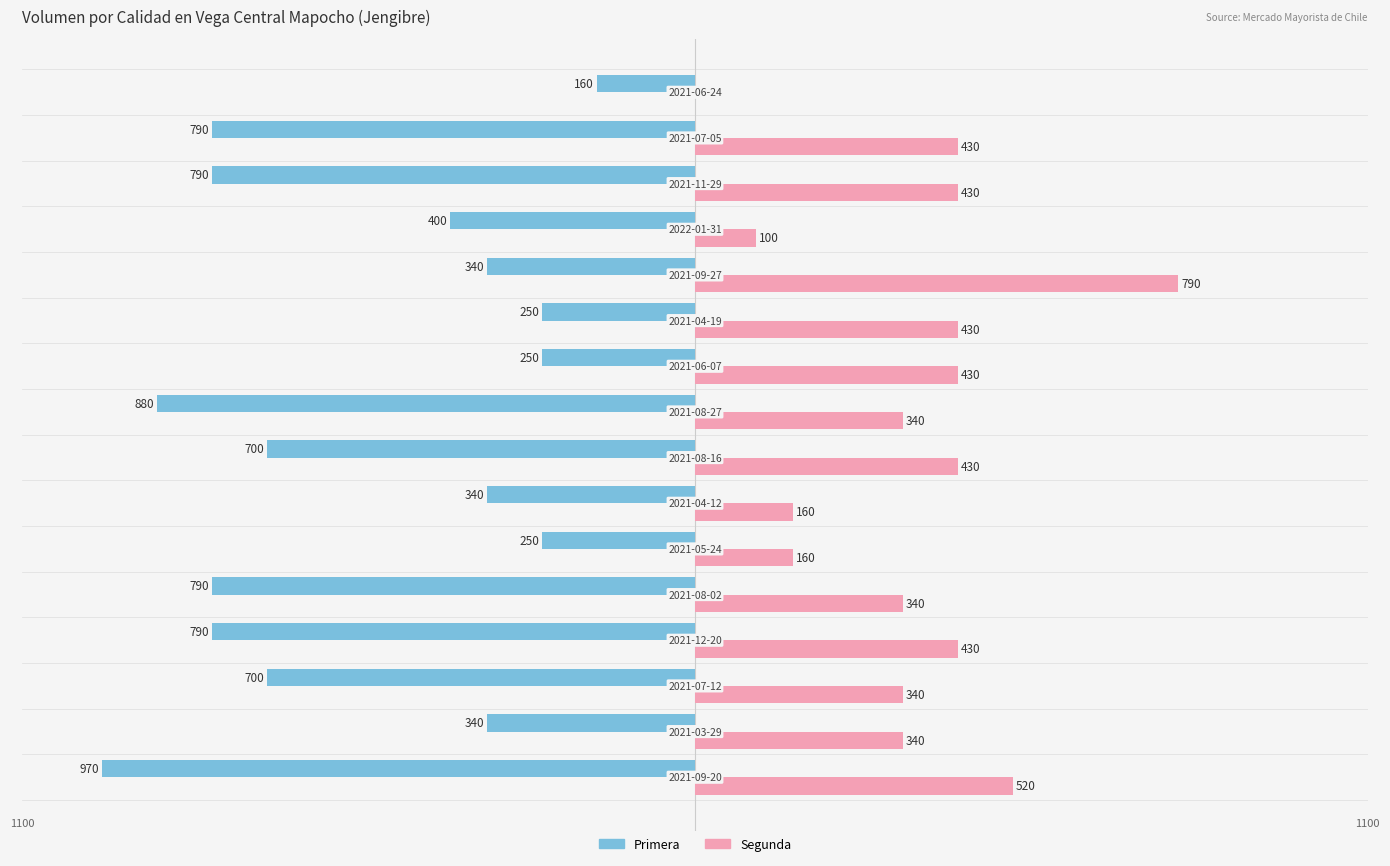

What is the average value of the Segunda series?

354